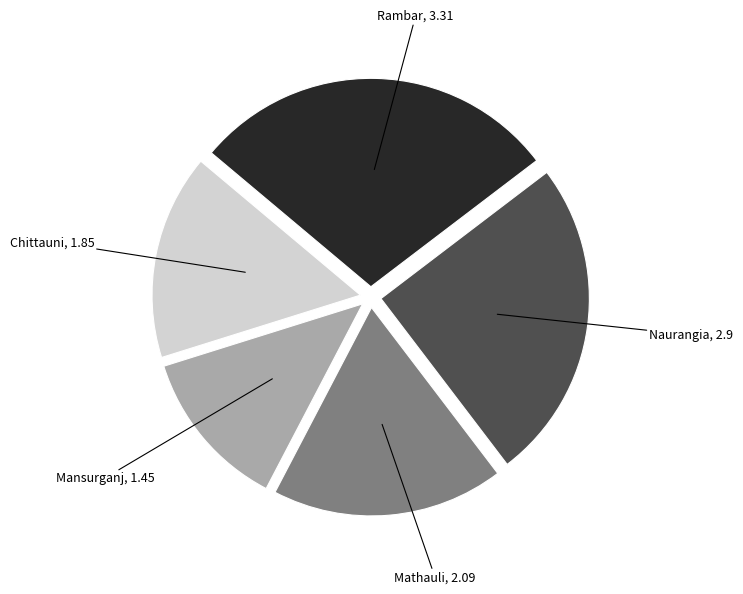

Does any single category account for the majority?

No